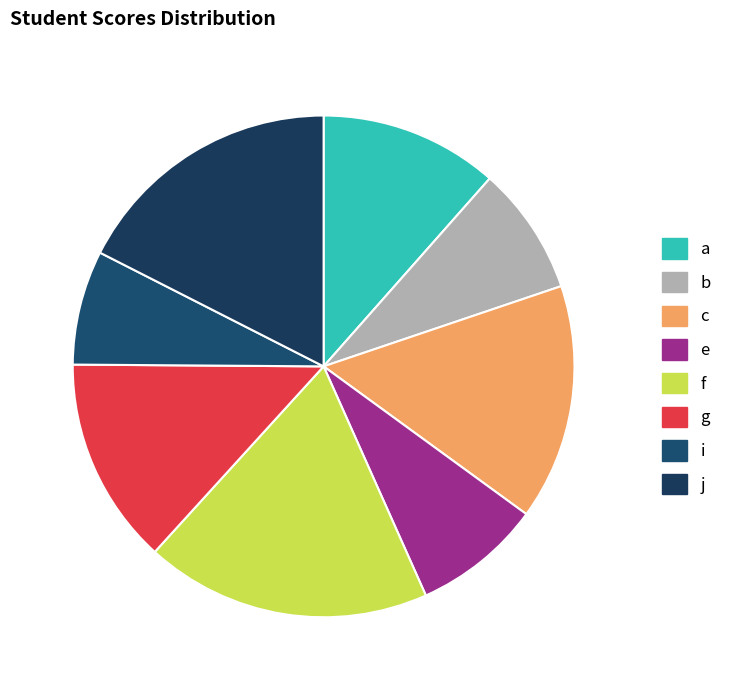

To the nearest percent, what portion does a represent?

12%